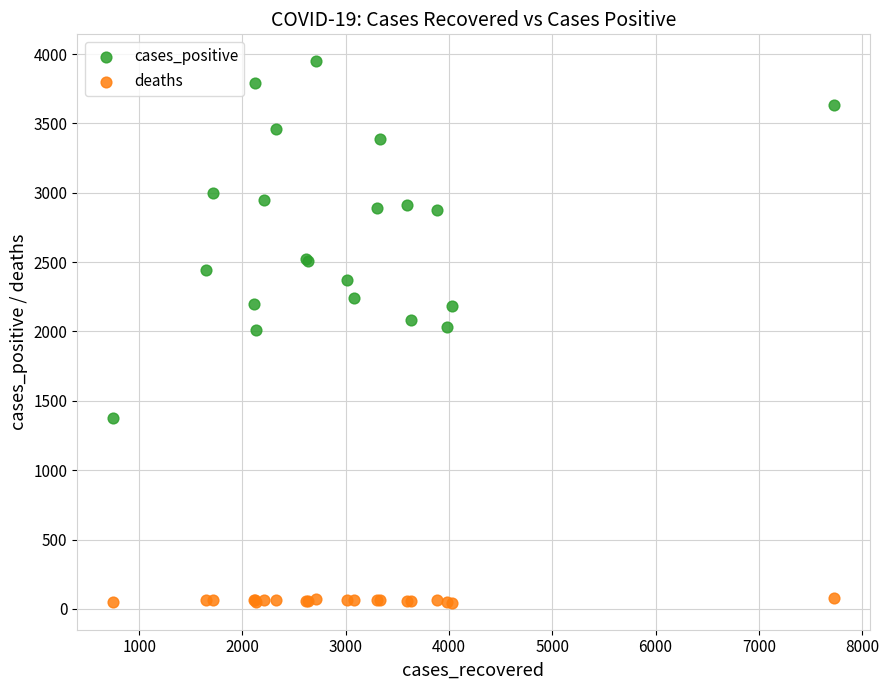

Which series reaches the minimum Y coordinate?

deaths